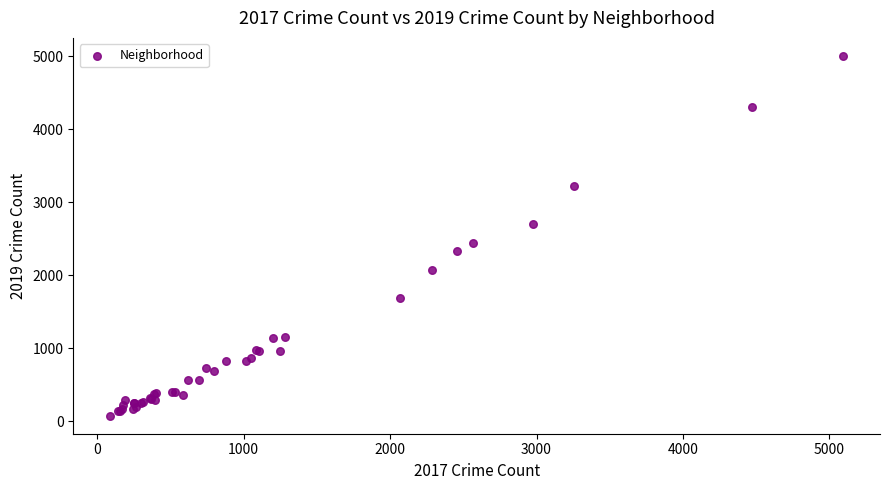

What Y value in the scatter plot is closest to 2542?

2441